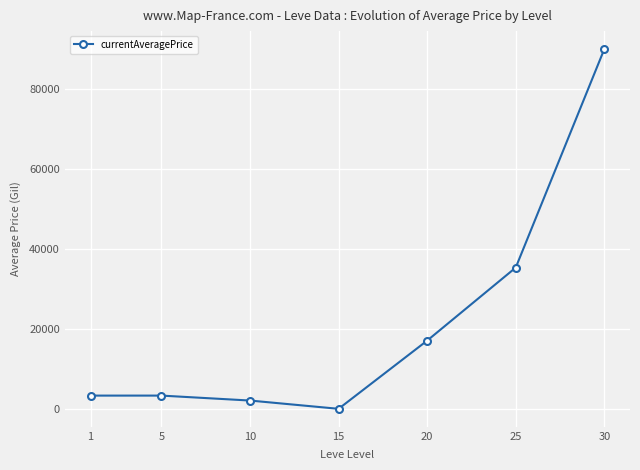

True or false: the data has more than 2 interior local peaks.

False